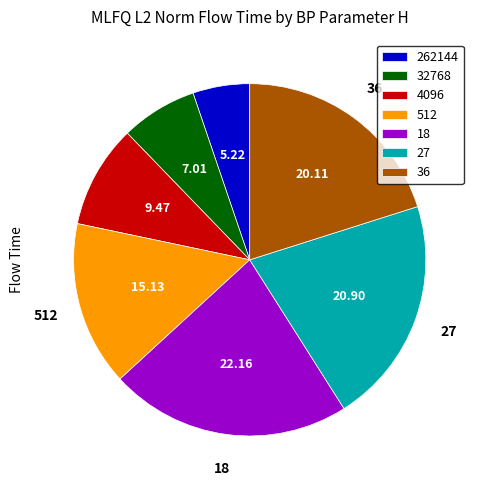

True or false: 4096 accounts for 3% of the total.

False